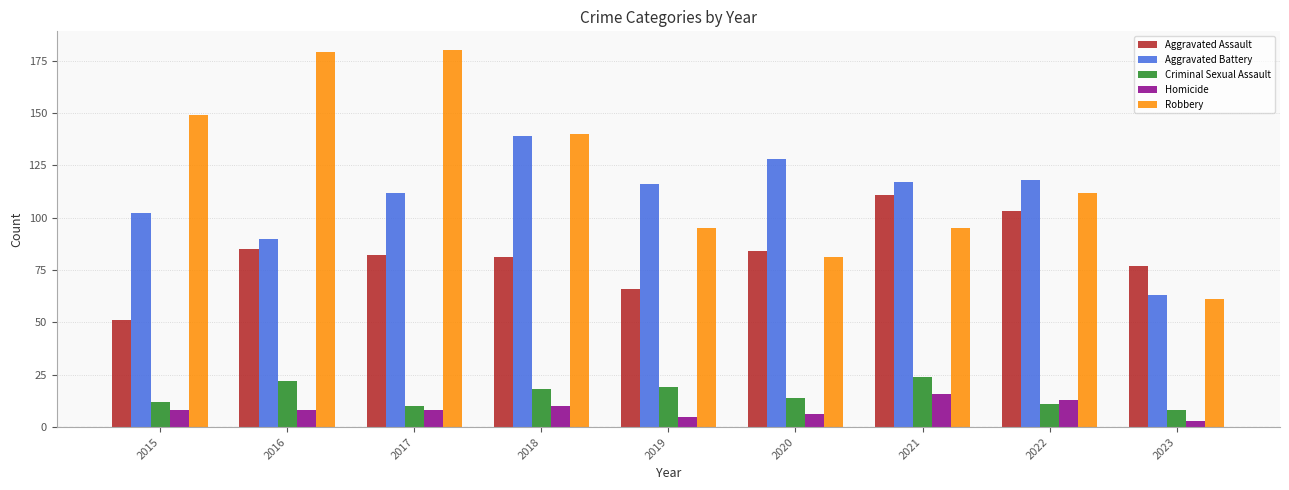

Does the chart contain any negative values?

No